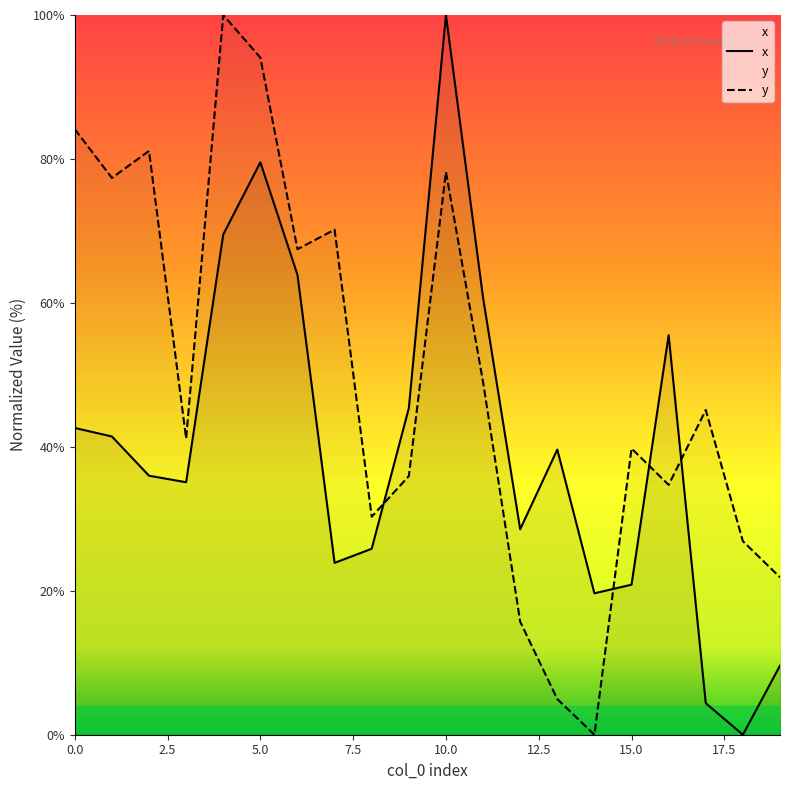

What is the total value across all series at 14?

19.6